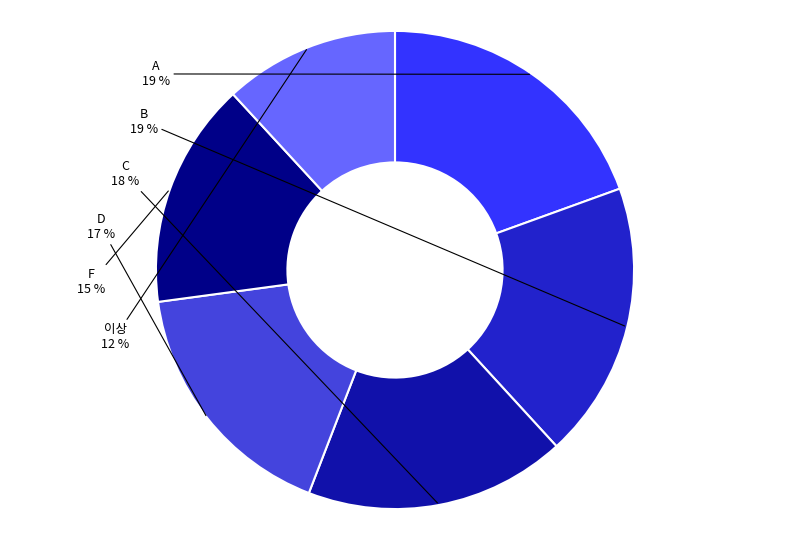

Do C and B together represent more than half of the pie?

No